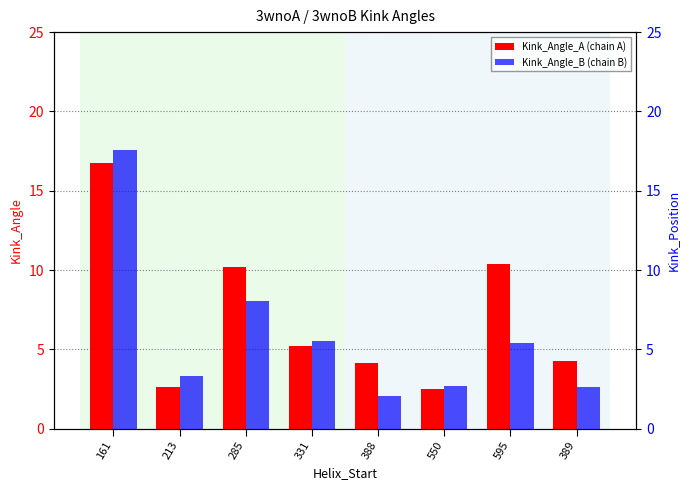

Reading left to right, extract all data points from this chart.

Kink_Angle_A (chain A): 16.8	2.6	10.2	5.2	4.1	2.5	10.4	4.3
Kink_Angle_B (chain B): 17.6	3.3	8.1	5.5	2.1	2.7	5.4	2.6